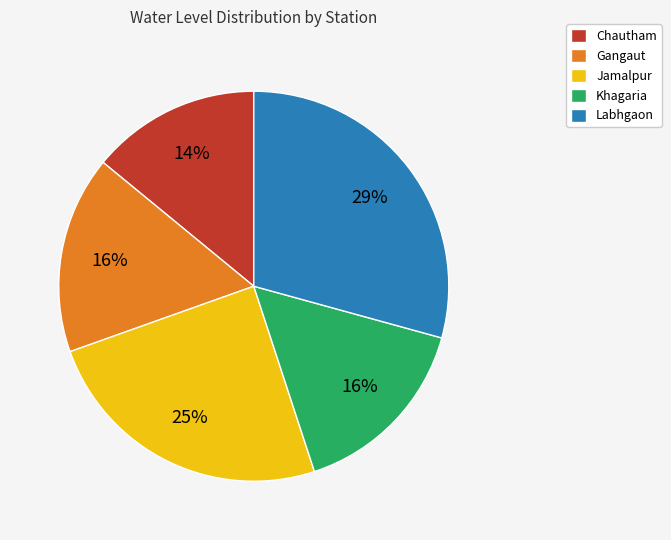

Is there any slice that represents more than half of the pie?

No